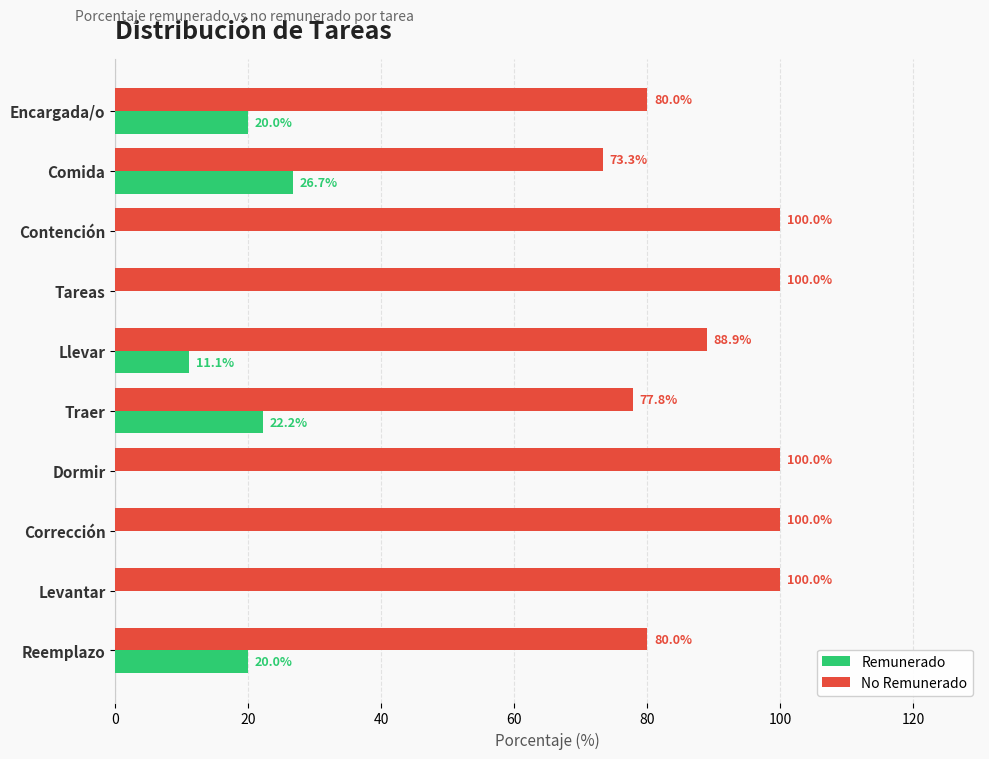

What value does the No Remunerado series have at Traer?

77.8